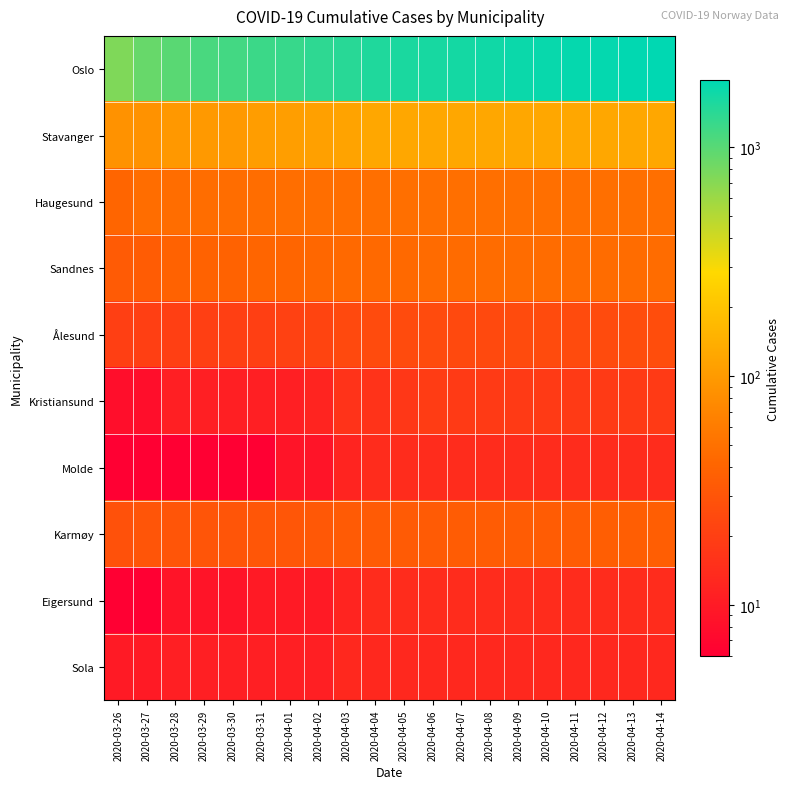

At how many categories does at least one series exceed 783?

19